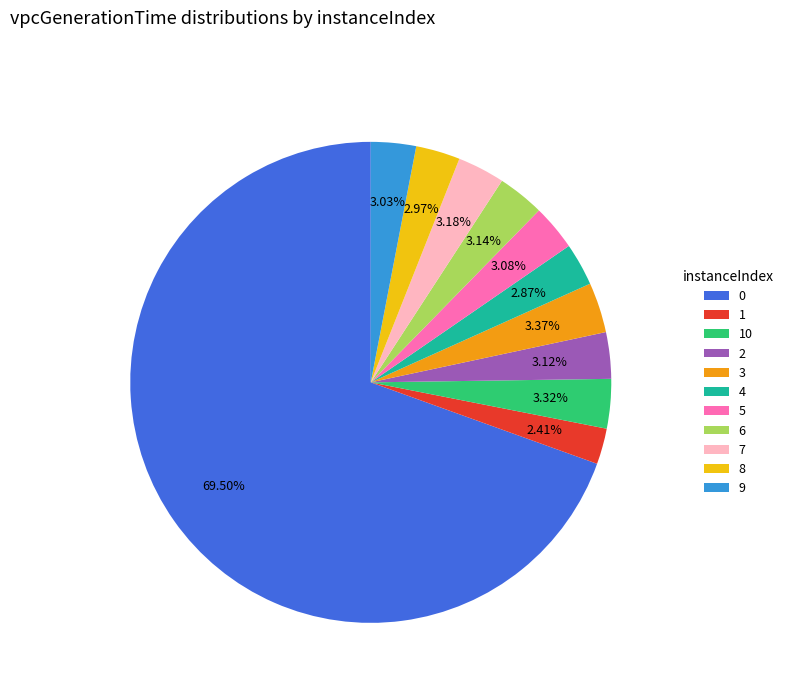

Is there a majority slice in this chart?

Yes